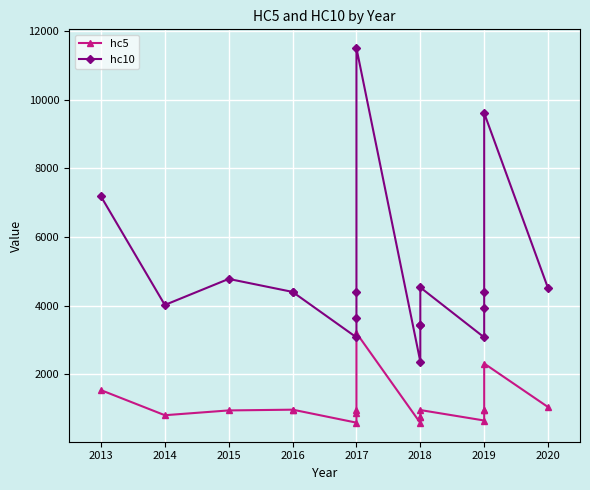

How many interior local valleys does the hc5 series have?

4